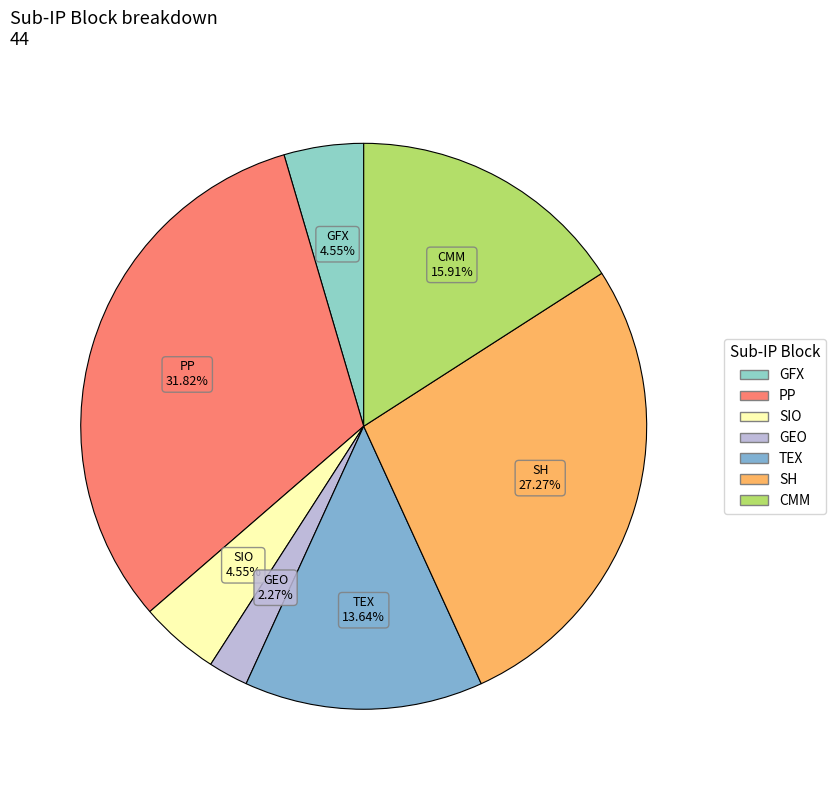

What percentage do GFX and PP together represent?

36.4%